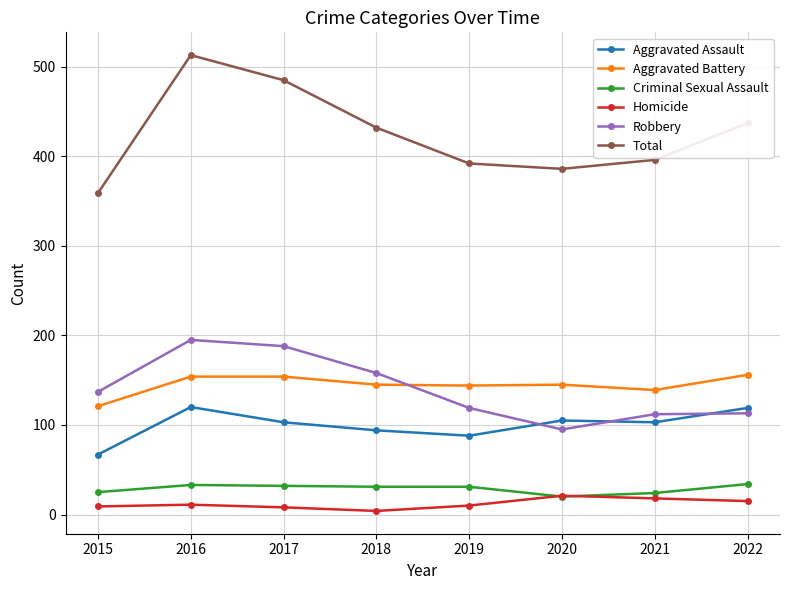

The Aggravated Assault series shows 94 at 2018. True or false?

True